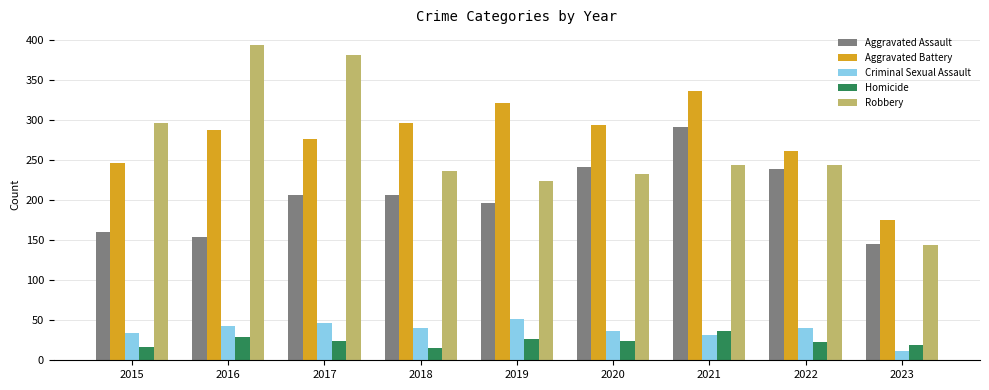

Which category has the lowest value across all series?

2023